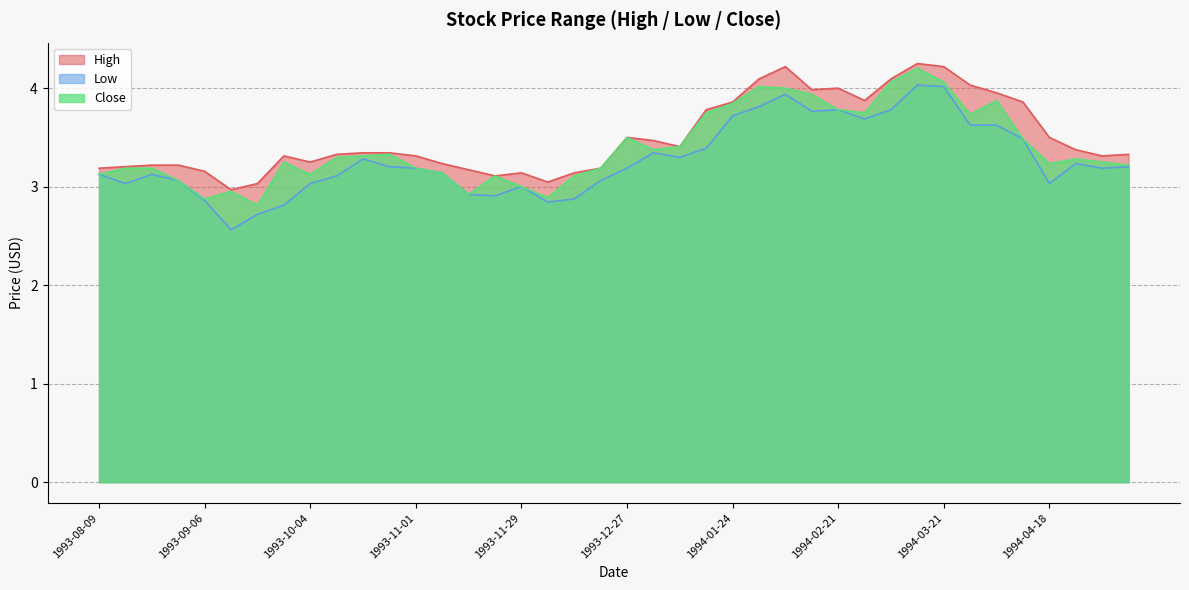

What is the sum of the Low values at 1993-08-09 and 1994-01-24?

6.8